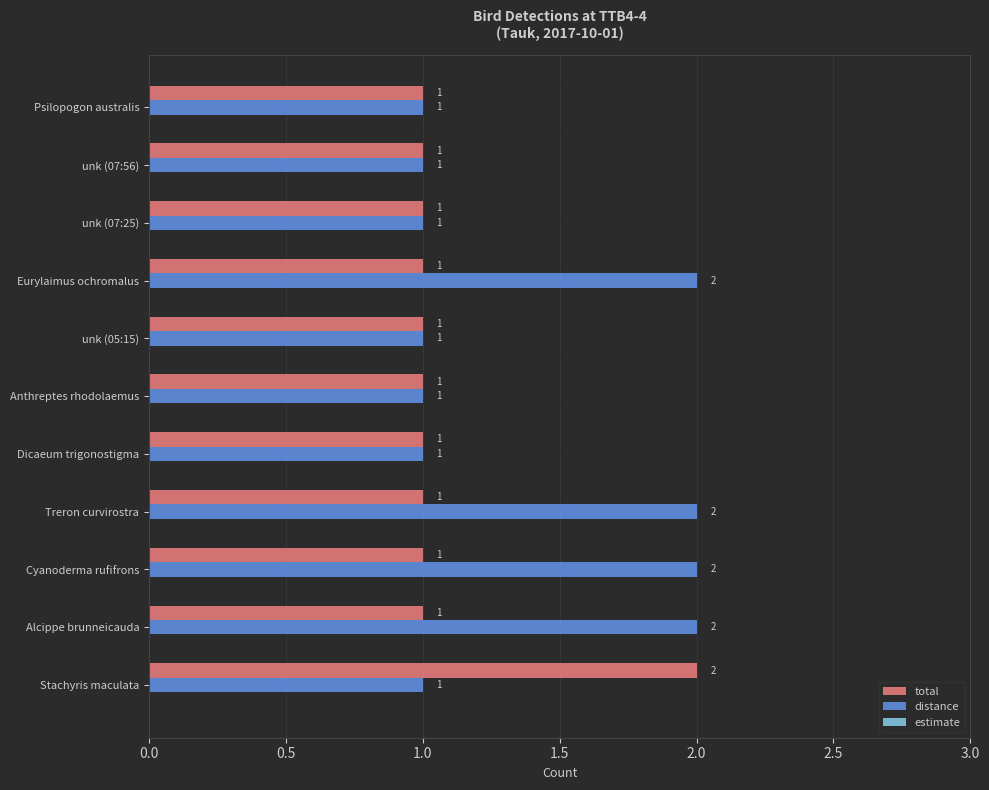

What is the sum of the distance values at Treron curvirostra and Cyanoderma rufifrons?

4